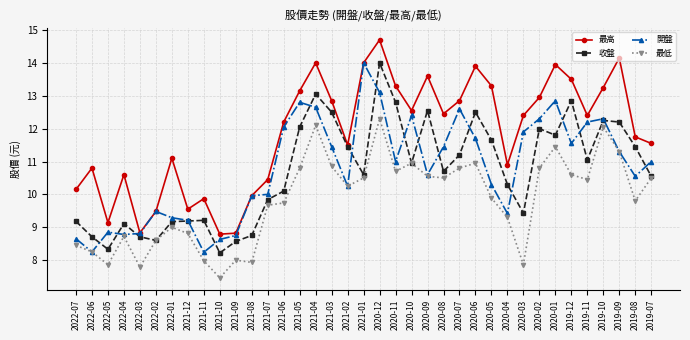

What is the value of the 收盤 point at the 30th from the left?

12.0